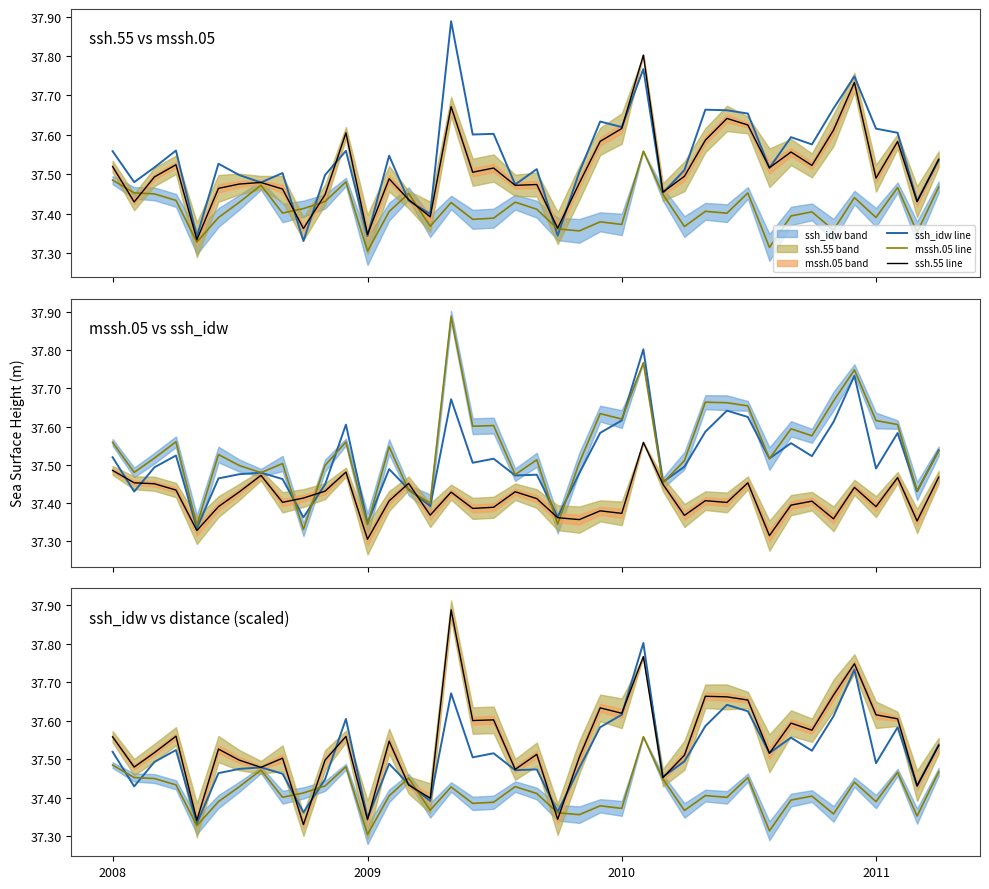

True or false: mssh.05 line has more than 2 interior local peaks.

True